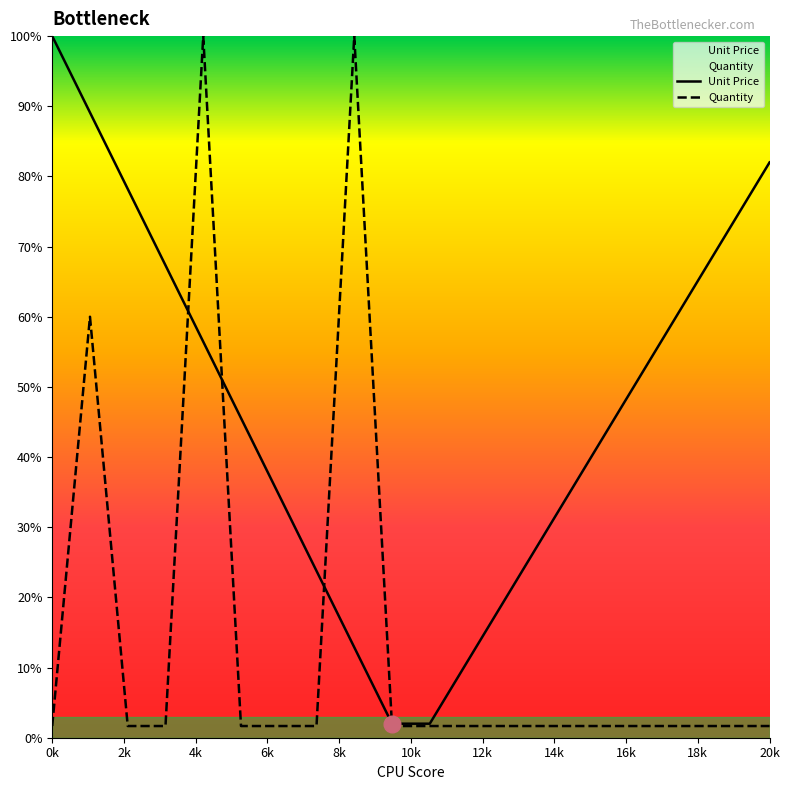

Which category has the highest value in the Unit Price series?

0k